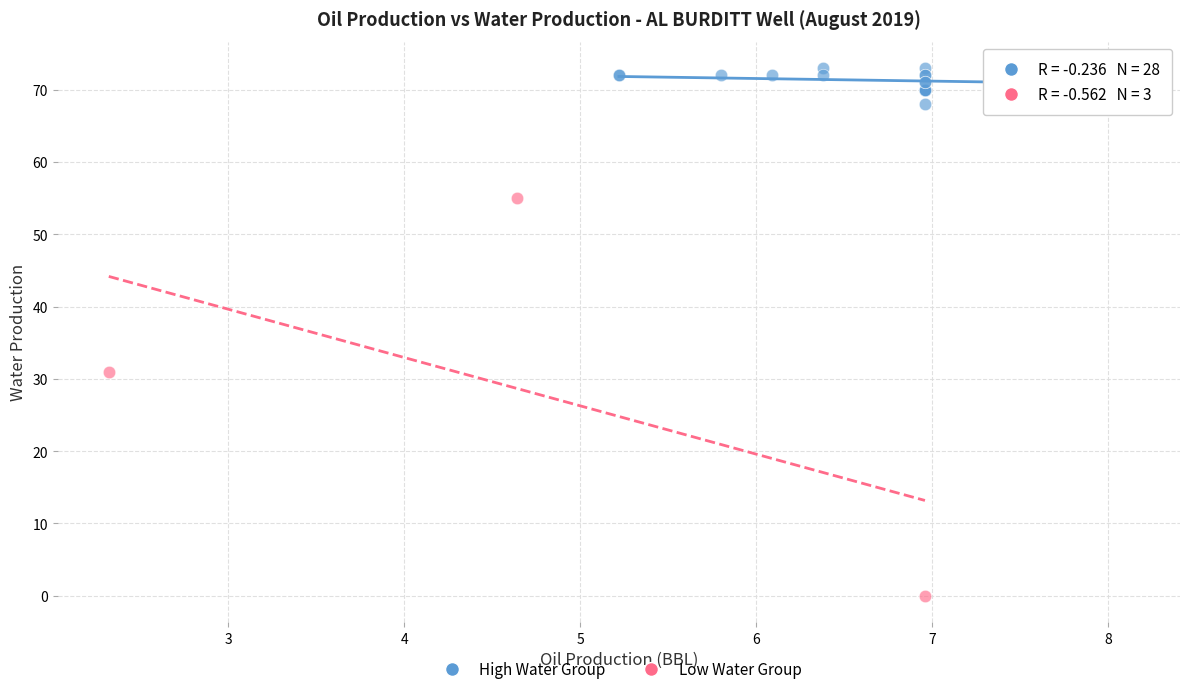

Which series reaches the maximum Y coordinate?

High Water Group